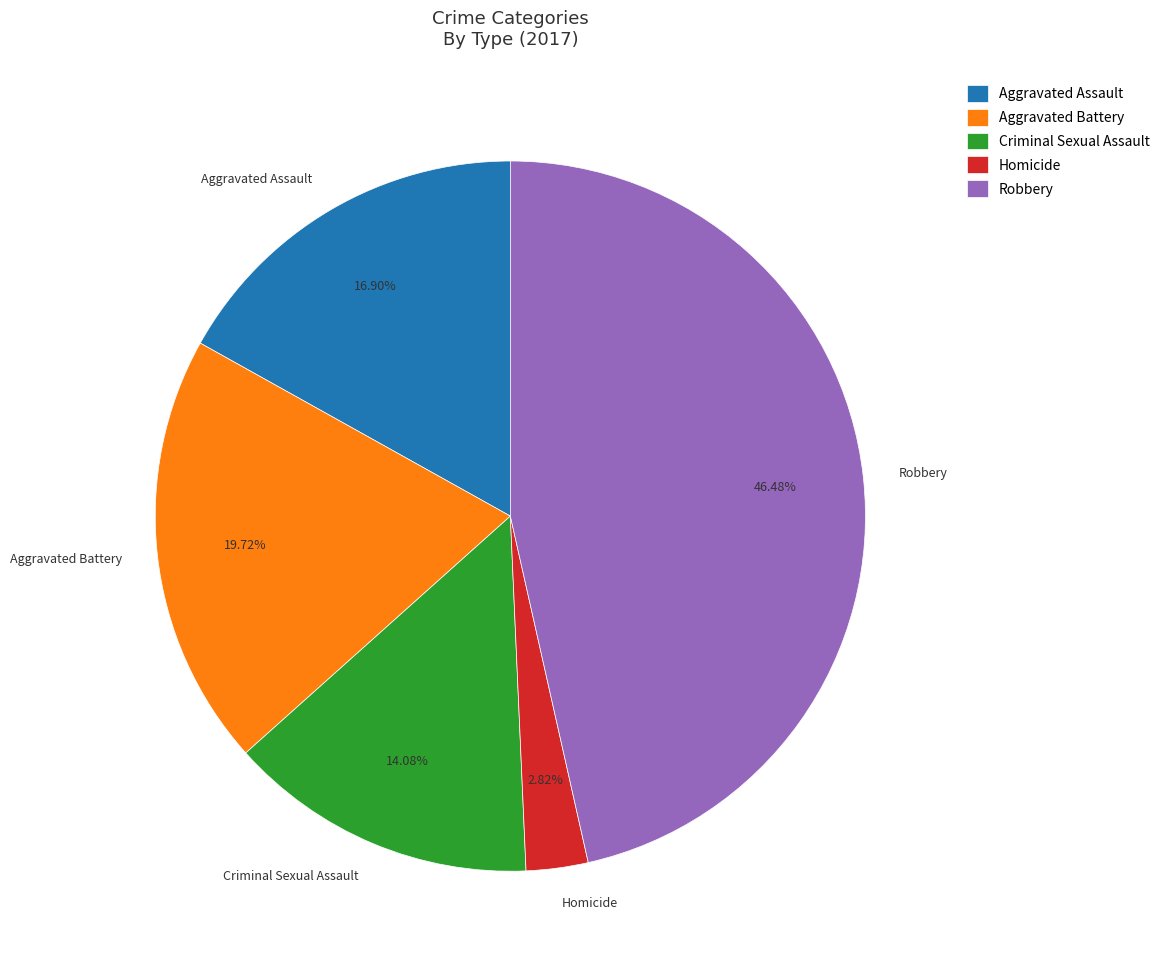

What percentage is the Robbery slice, to the nearest percent?

46%